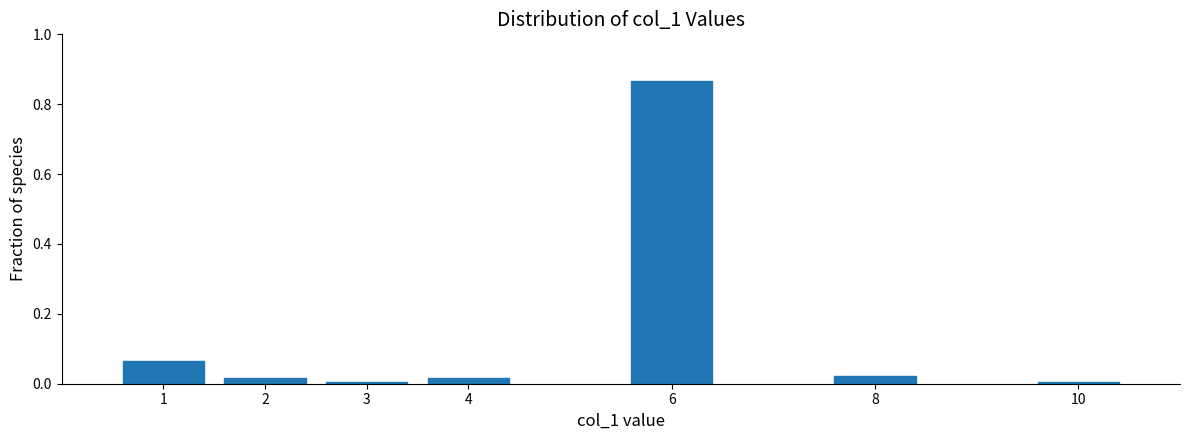

Is it true that the value at 3 is 0.0?

True